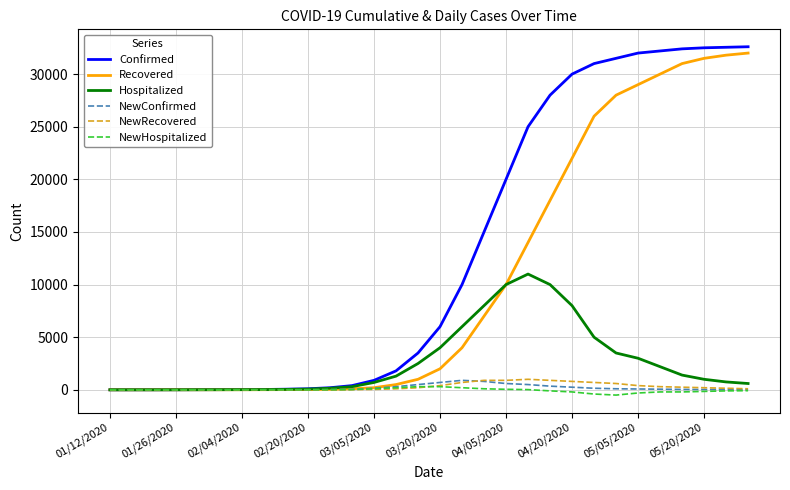

Which series has the widest spread of values?

Confirmed